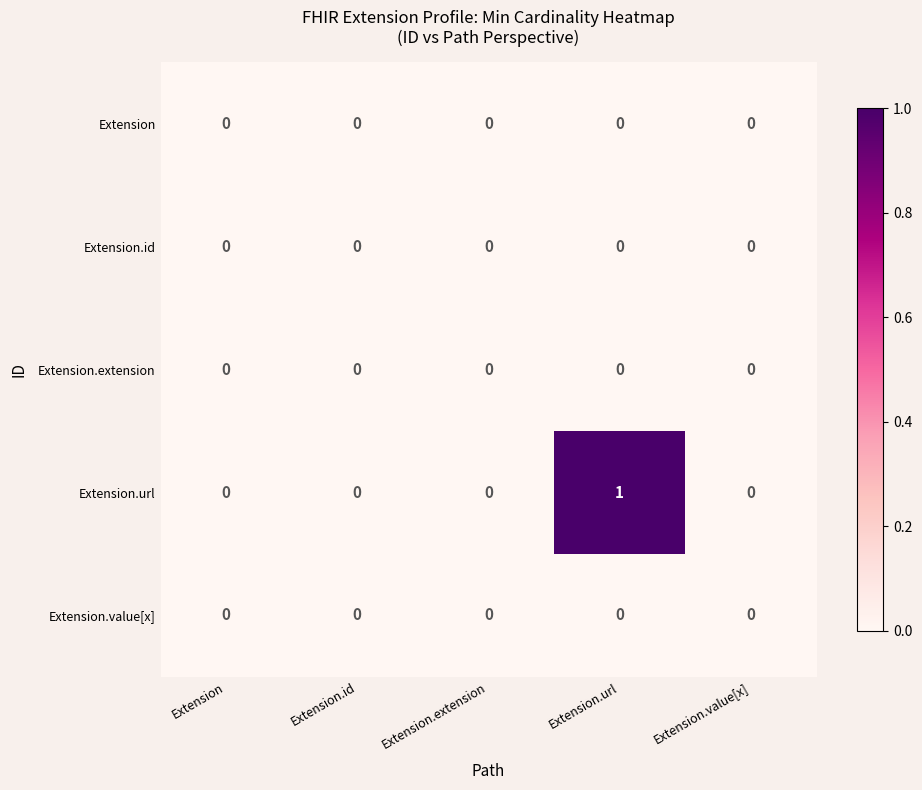

The Extension.url series shows 1 at Extension.value[x]. True or false?

False